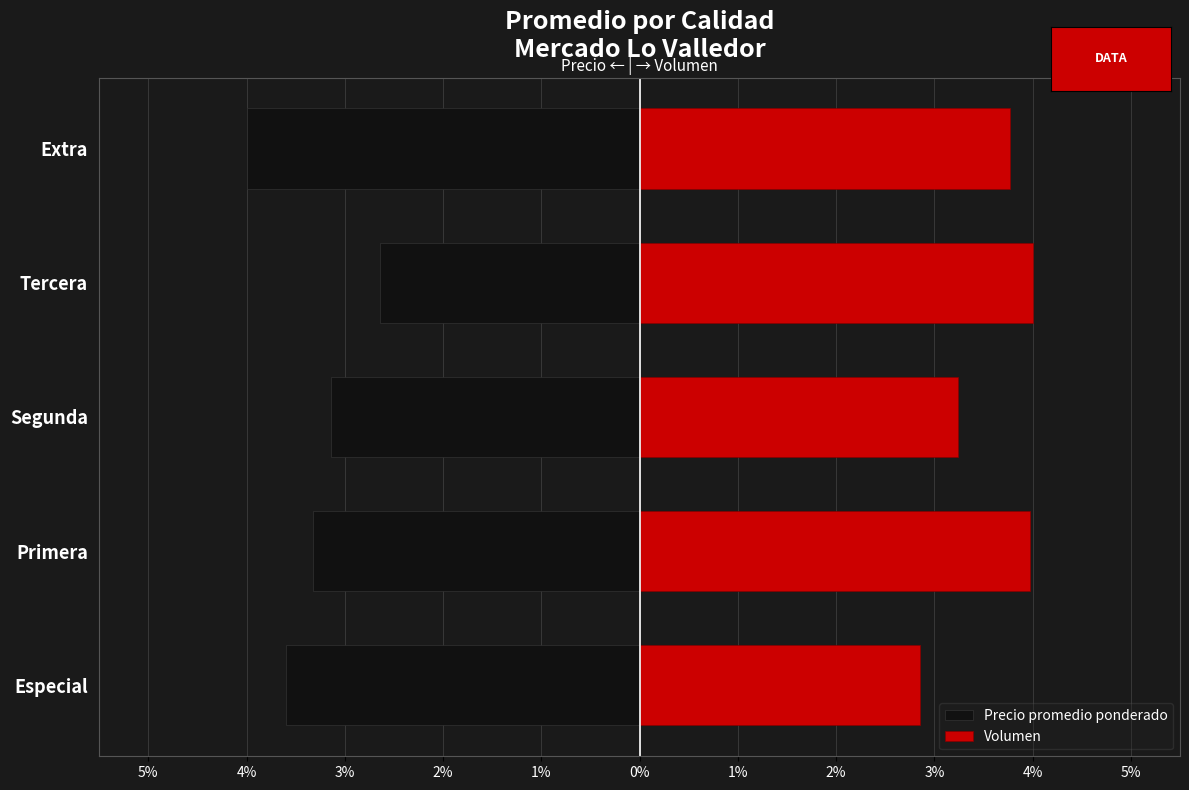

True or false: Precio promedio ponderado has a value of -3.3 at Primera.

True